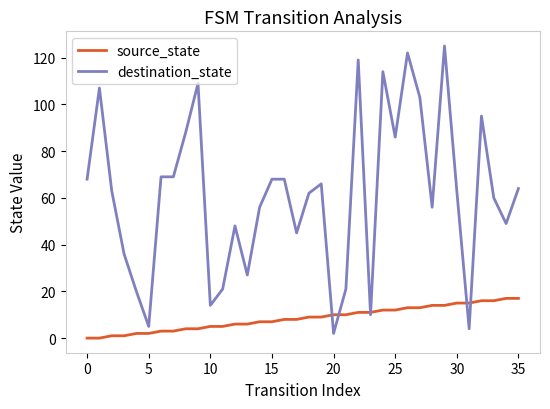

True or false: destination_state and source_state intersect in this chart.

True